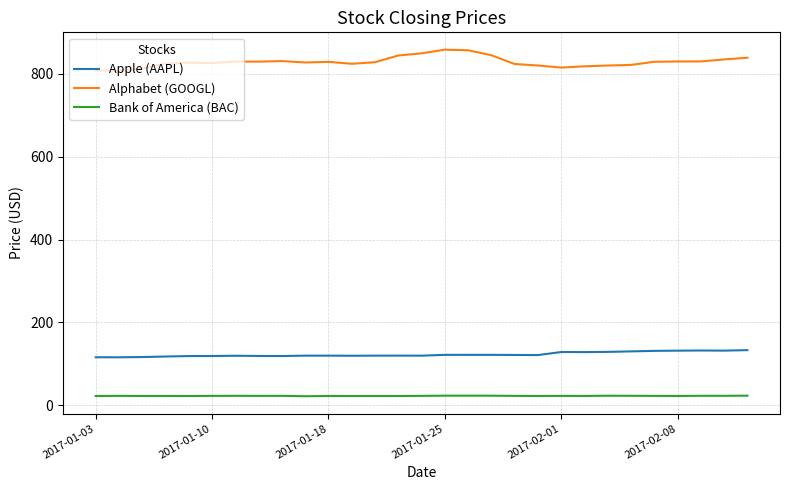

What is the difference between the maximum and minimum values in the Alphabet (GOOGL) series?

50.7